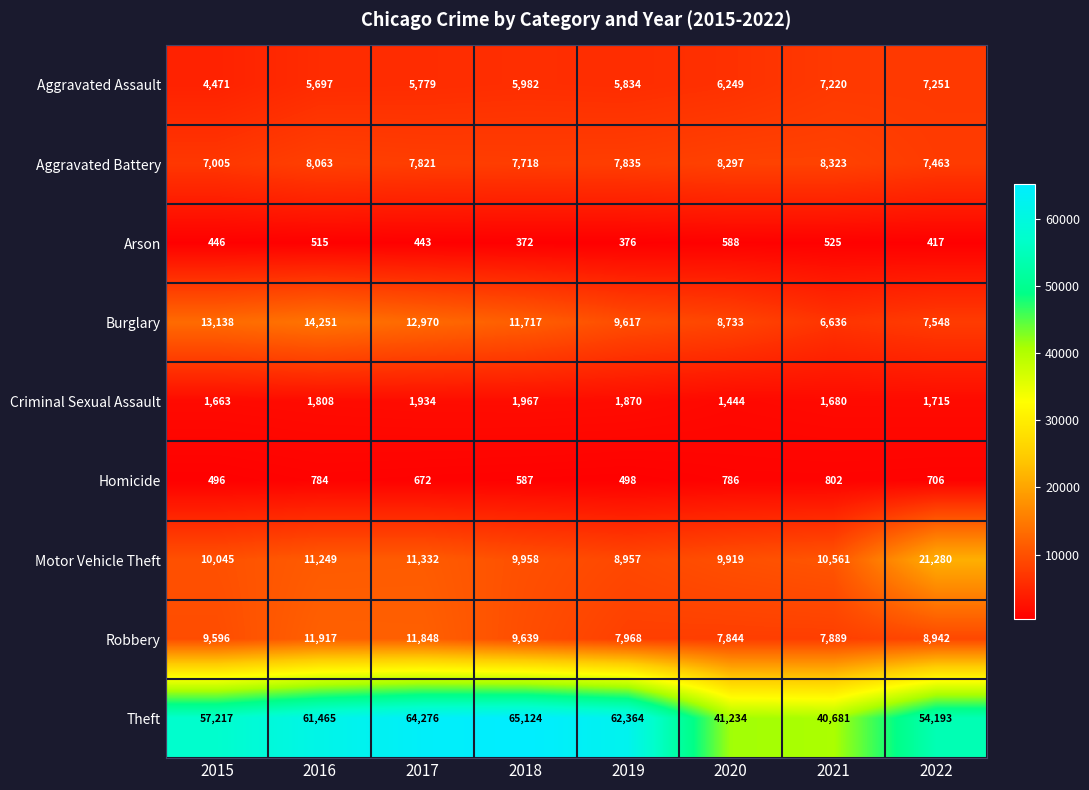

What is the difference between the second highest and second lowest values in the Criminal Sexual Assault series?

271